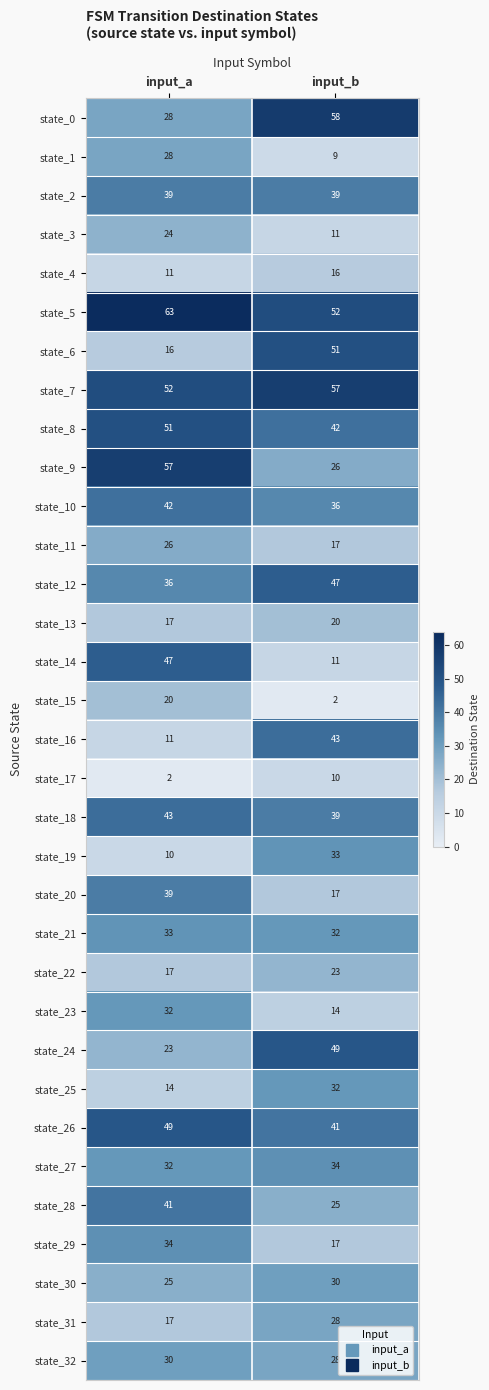

At how many categories does at least one series exceed 2?

2